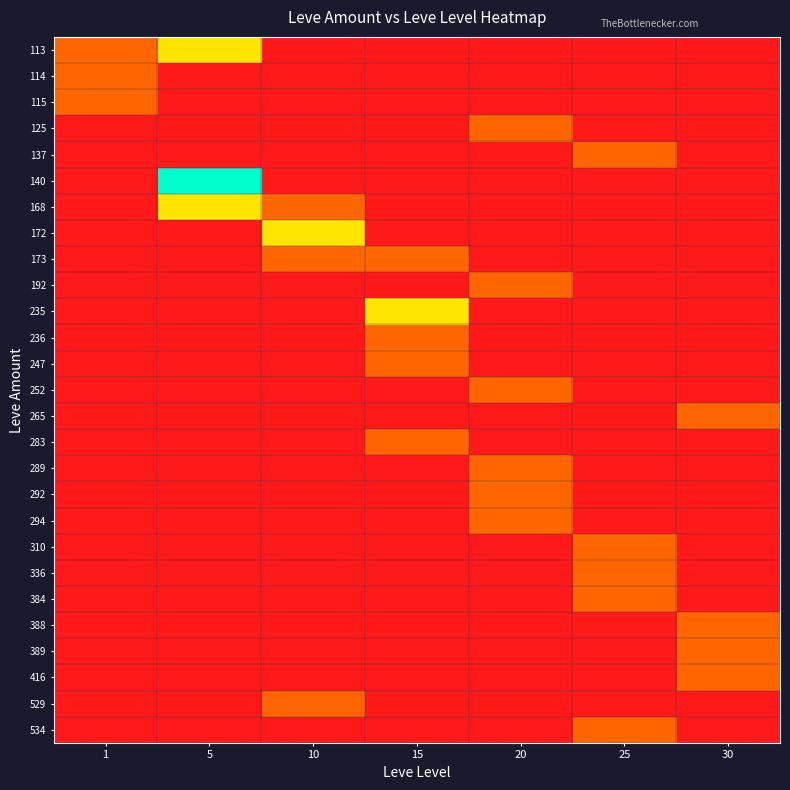

Reading left to right, extract all data points from this chart.

113: 1=1	5=2	10=0	15=0	20=0	25=0	30=0
114: 1=1	5=0	10=0	15=0	20=0	25=0	30=0
115: 1=1	5=0	10=0	15=0	20=0	25=0	30=0
125: 1=0	5=0	10=0	15=0	20=1	25=0	30=0
137: 1=0	5=0	10=0	15=0	20=0	25=1	30=0
140: 1=0	5=3	10=0	15=0	20=0	25=0	30=0
168: 1=0	5=2	10=1	15=0	20=0	25=0	30=0
172: 1=0	5=0	10=2	15=0	20=0	25=0	30=0
173: 1=0	5=0	10=1	15=1	20=0	25=0	30=0
192: 1=0	5=0	10=0	15=0	20=1	25=0	30=0
235: 1=0	5=0	10=0	15=2	20=0	25=0	30=0
236: 1=0	5=0	10=0	15=1	20=0	25=0	30=0
247: 1=0	5=0	10=0	15=1	20=0	25=0	30=0
252: 1=0	5=0	10=0	15=0	20=1	25=0	30=0
265: 1=0	5=0	10=0	15=0	20=0	25=0	30=1
283: 1=0	5=0	10=0	15=1	20=0	25=0	30=0
289: 1=0	5=0	10=0	15=0	20=1	25=0	30=0
292: 1=0	5=0	10=0	15=0	20=1	25=0	30=0
294: 1=0	5=0	10=0	15=0	20=1	25=0	30=0
310: 1=0	5=0	10=0	15=0	20=0	25=1	30=0
336: 1=0	5=0	10=0	15=0	20=0	25=1	30=0
384: 1=0	5=0	10=0	15=0	20=0	25=1	30=0
388: 1=0	5=0	10=0	15=0	20=0	25=0	30=1
389: 1=0	5=0	10=0	15=0	20=0	25=0	30=1
416: 1=0	5=0	10=0	15=0	20=0	25=0	30=1
529: 1=0	5=0	10=1	15=0	20=0	25=0	30=0
534: 1=0	5=0	10=0	15=0	20=0	25=1	30=0